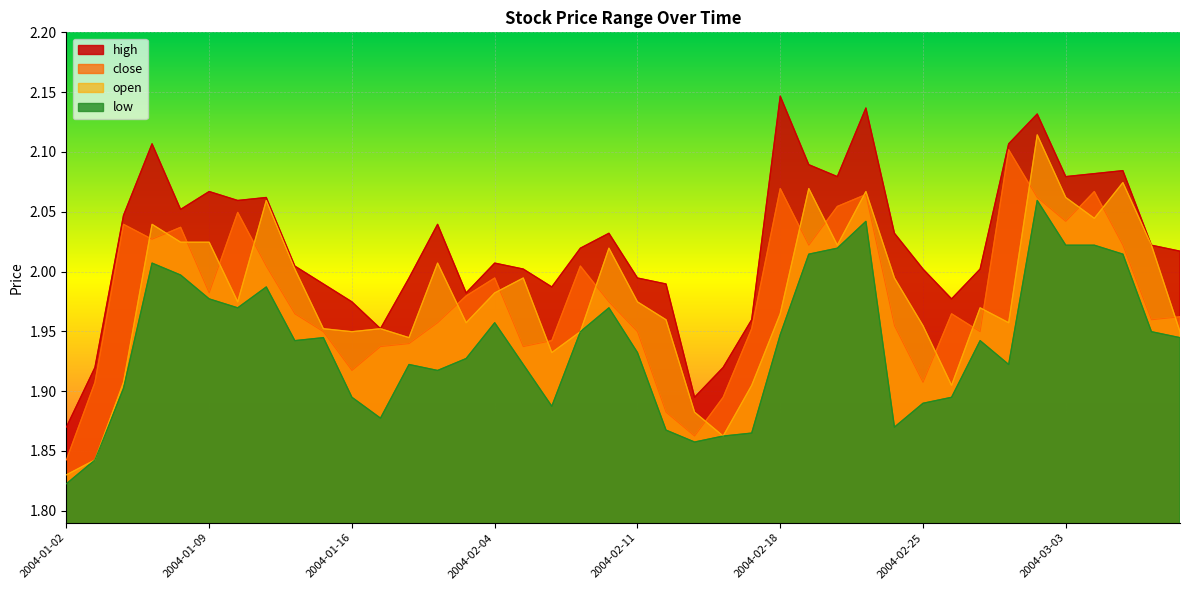

Is it true that close equals 0.5 at 2004-02-19?

False